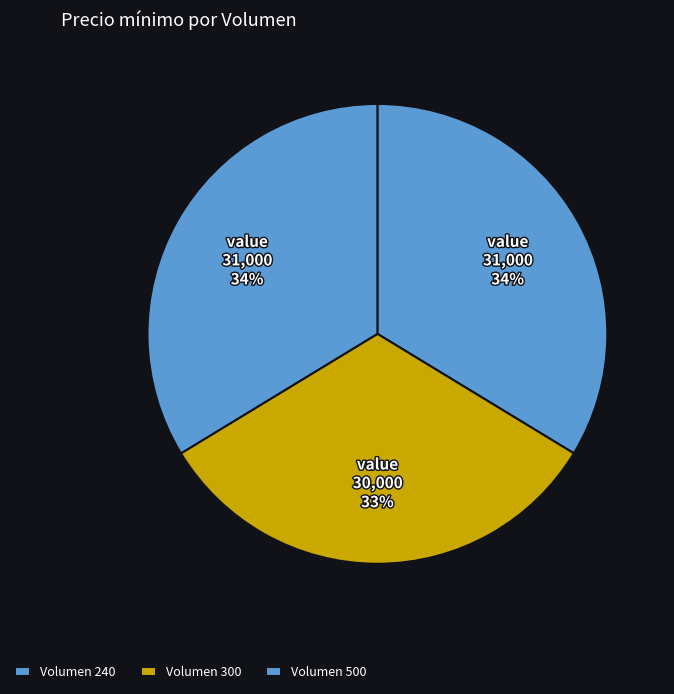

Rank the categories by value from highest to lowest.

240, 500, 300